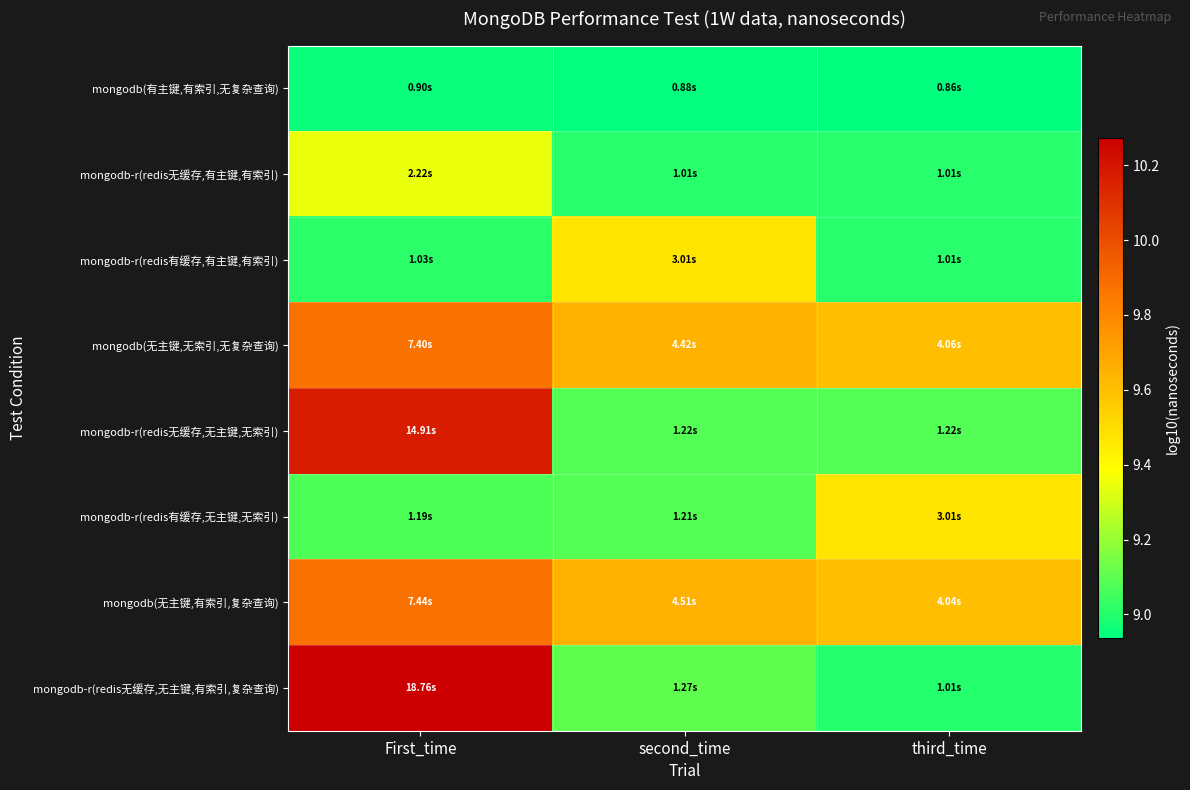

Between second_time and third_time, which series saw the biggest shift?

mongodb-r(redis有缓存,有主键,有索引)